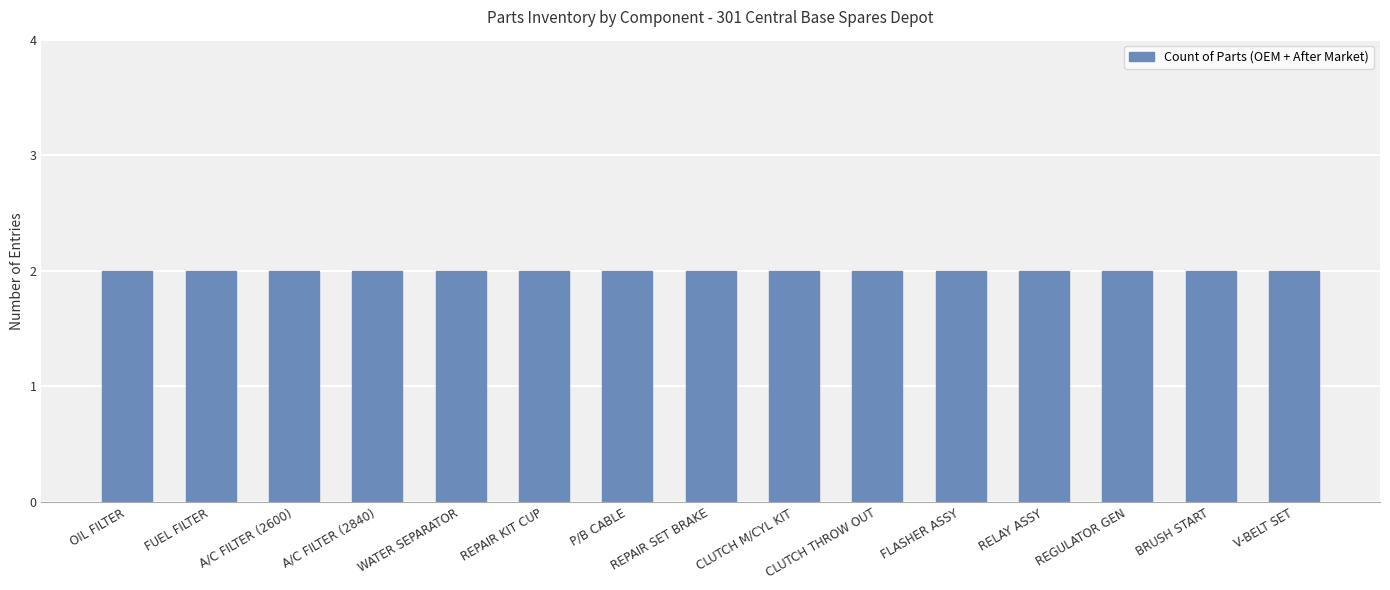

Which label corresponds to the smallest value in the chart?

V-BELT SET